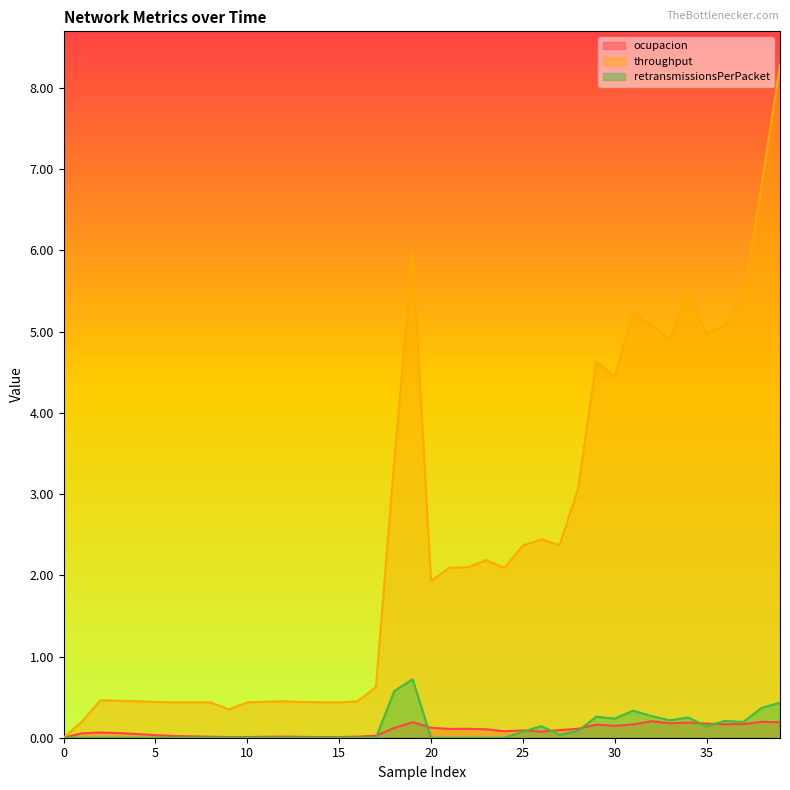

True or false: throughput and retransmissionsPerPacket cross at least once.

False